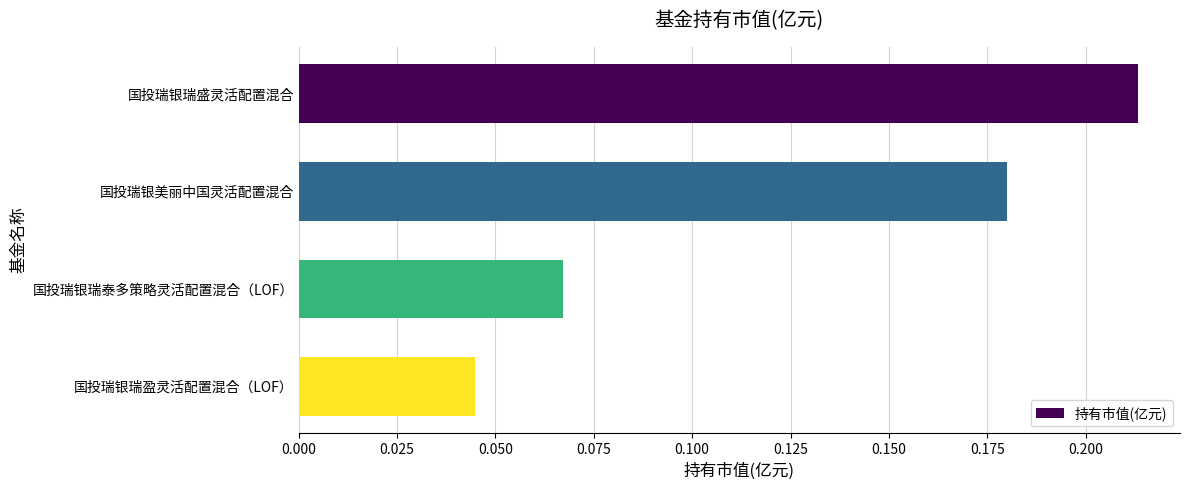

What is the sum of all values?

0.5